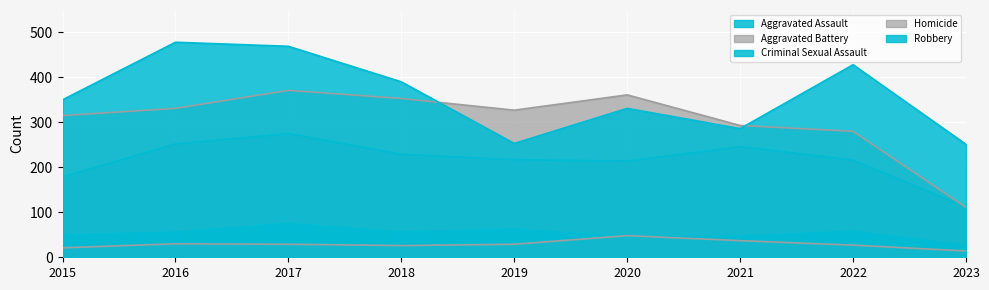

True or false: Homicide has more than 1 interior local peaks.

True